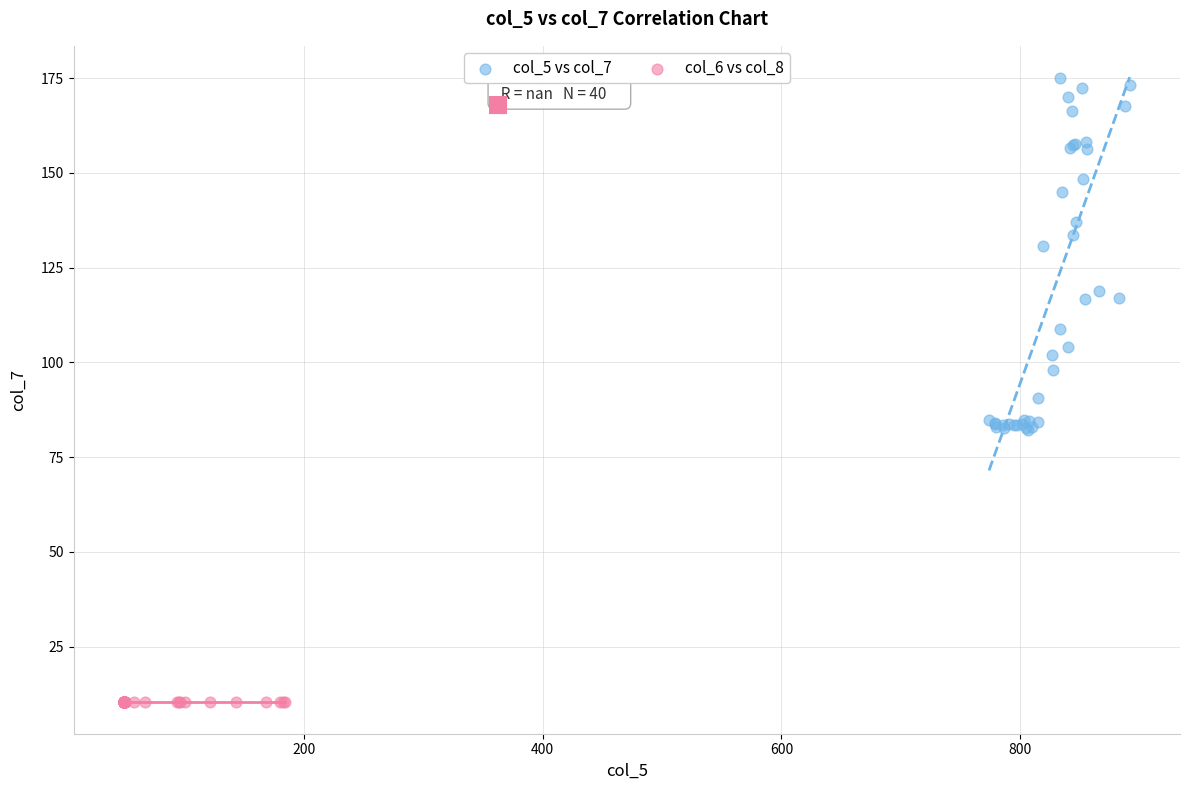

Which series reaches the minimum Y coordinate?

col_6 vs col_8